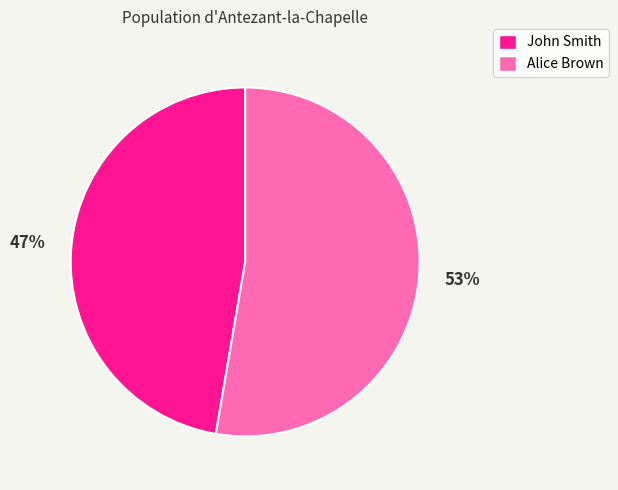

Between John Smith and Alice Brown, which is larger?

Alice Brown